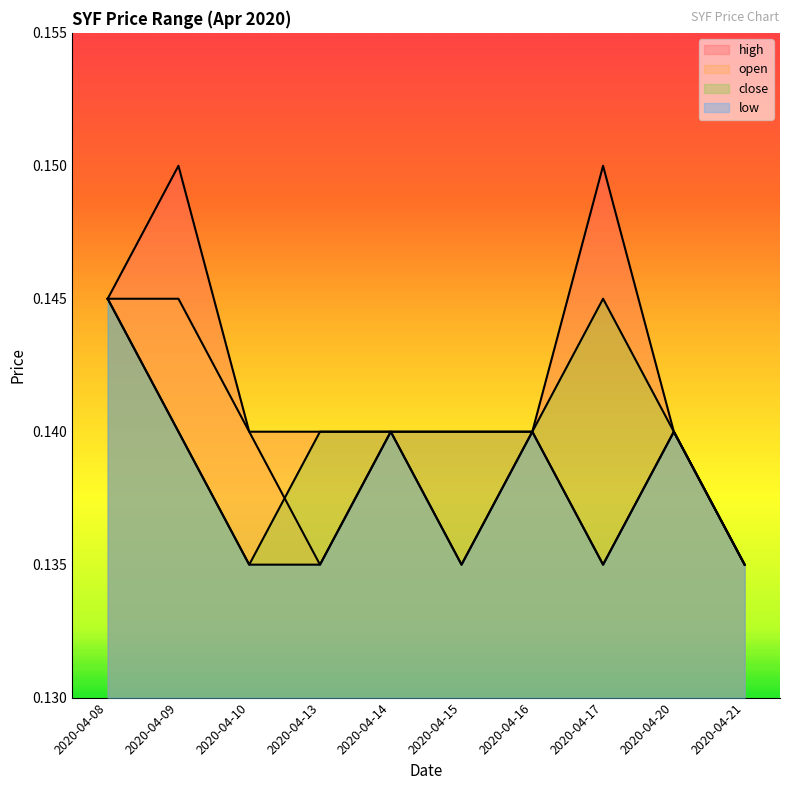

What is the approximate value of close at 2020-04-09?

0.1